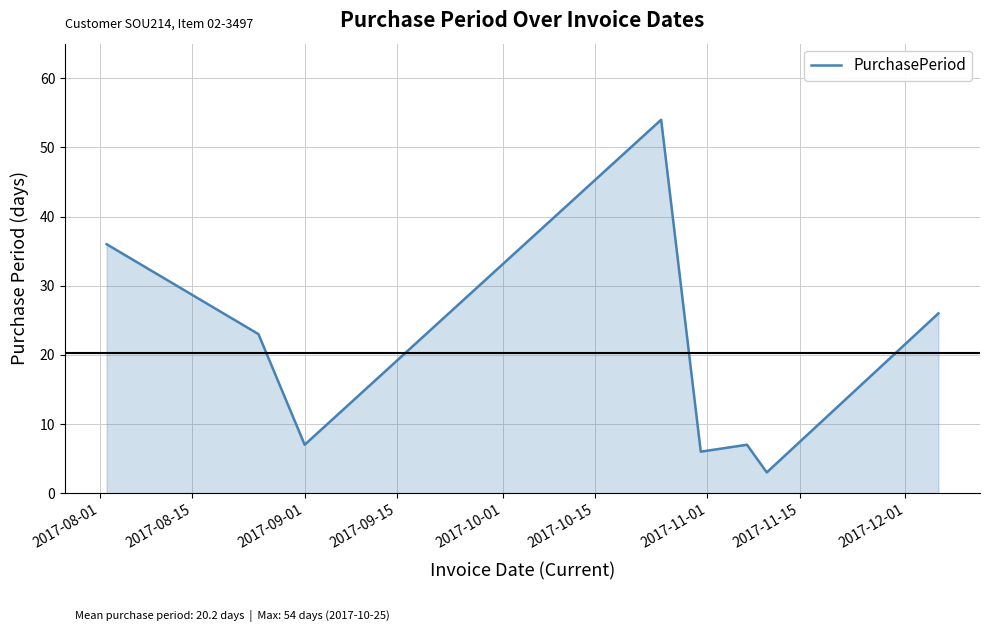

What is the maximum value shown in the chart?

54